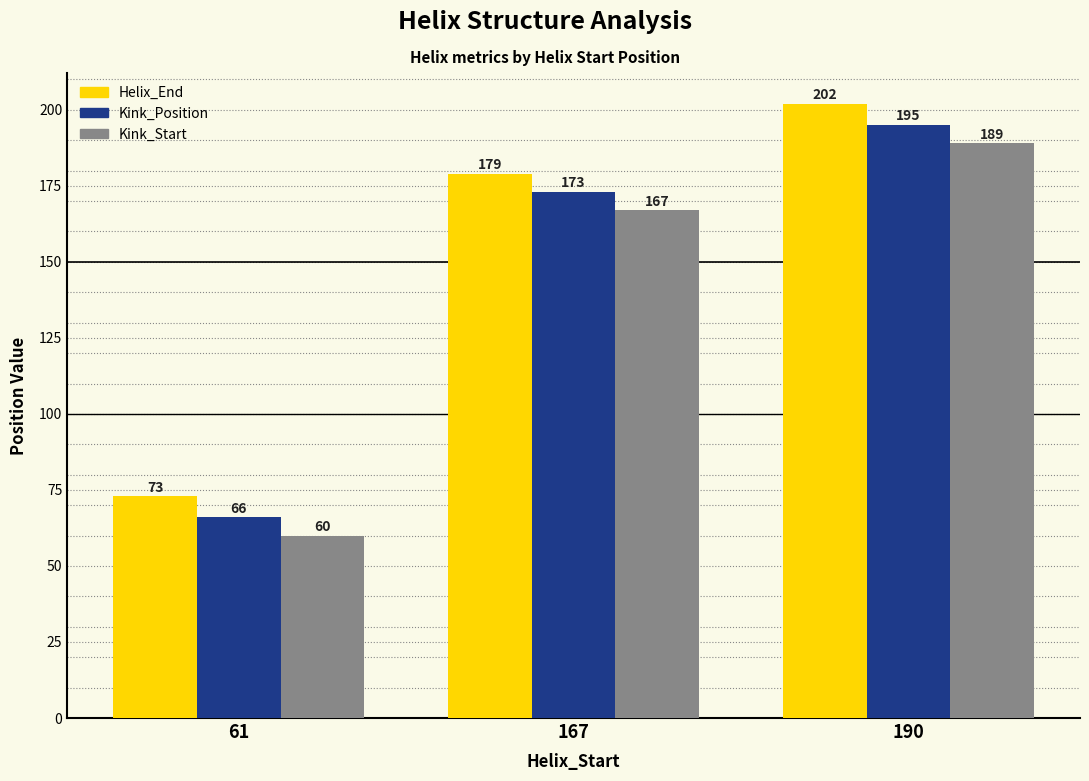

Which category has the lowest value across all series?

61